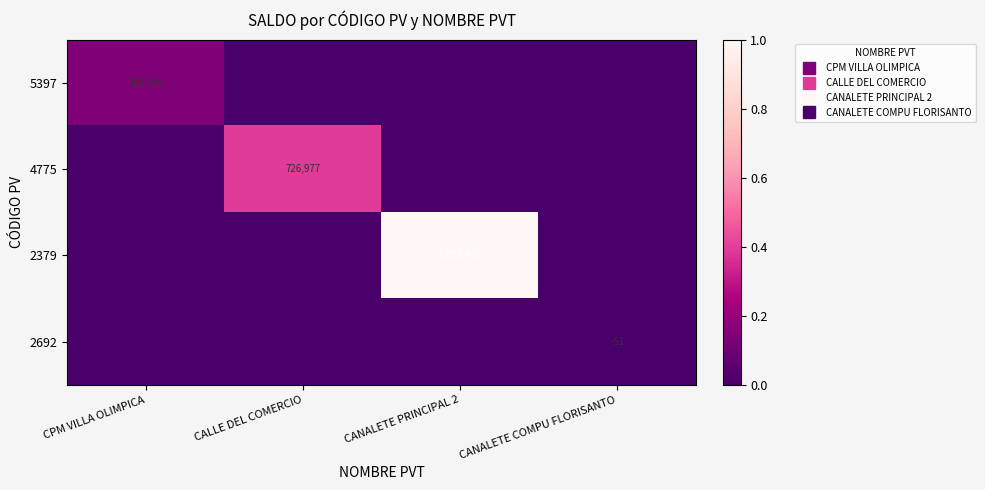

How many negative values does the 2692 series have?

1